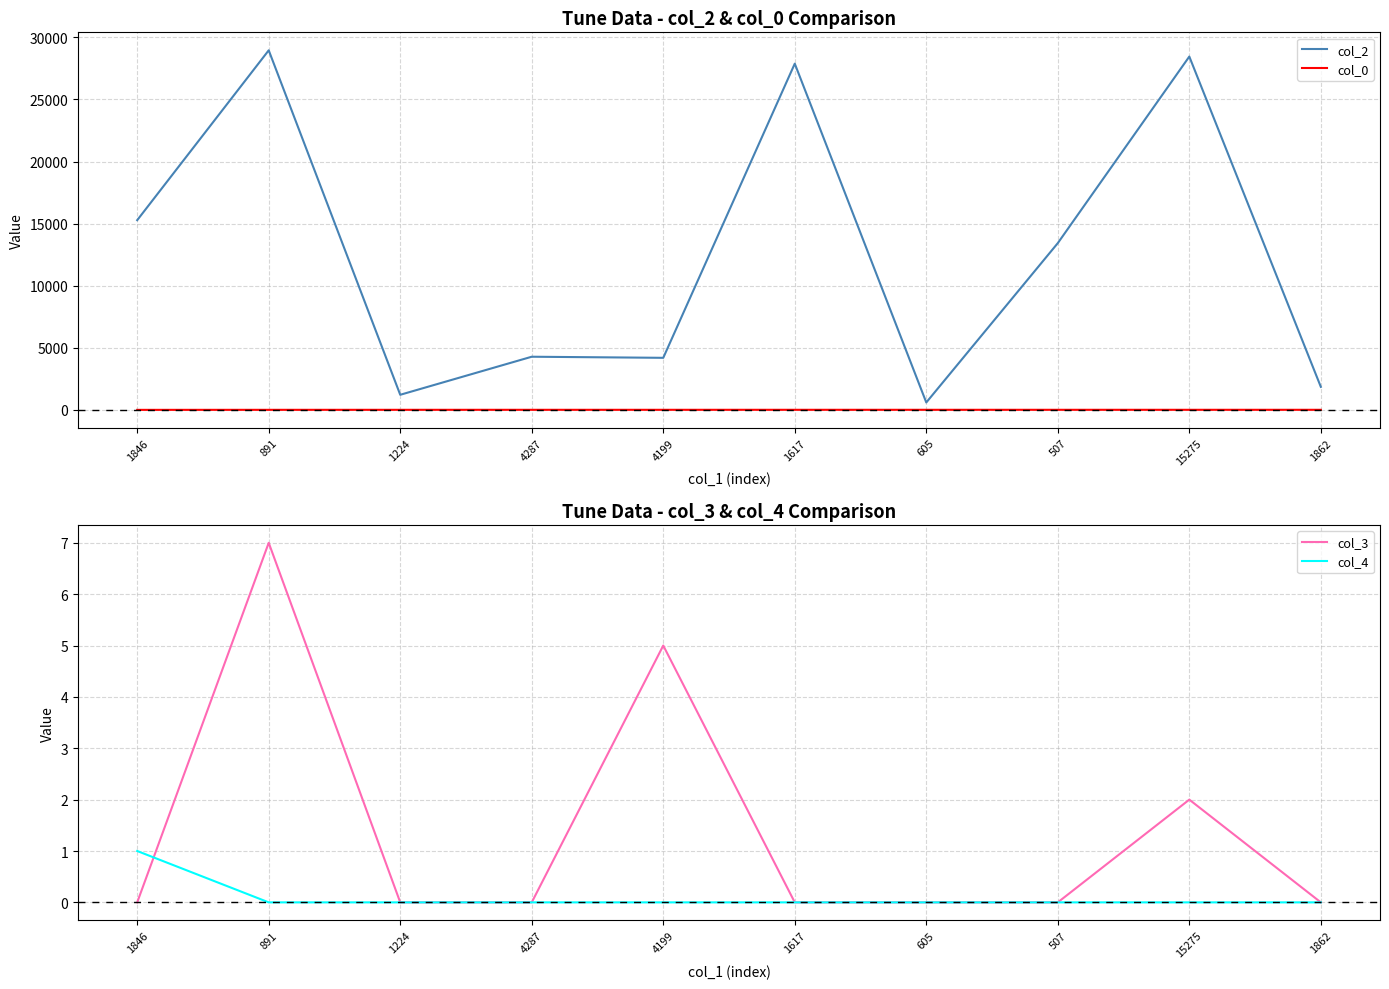

Reading left to right, list all the values displayed in this chart.

col_2: 15279.0	28951.0	1224.0	4287.0	4199.0	27877.0	605.0	13431.0	28448.0	1862.0
col_0: 9.8	12.6	13.8	14.4	14.4	14.9	14.9	14.9	14.9	14.9
col_3: 0.0	7.0	0.0	0.0	5.0	0.0	0.0	0.0	2.0	0.0
col_4: 1.0	0.0	0.0	0.0	0.0	0.0	0.0	0.0	0.0	0.0